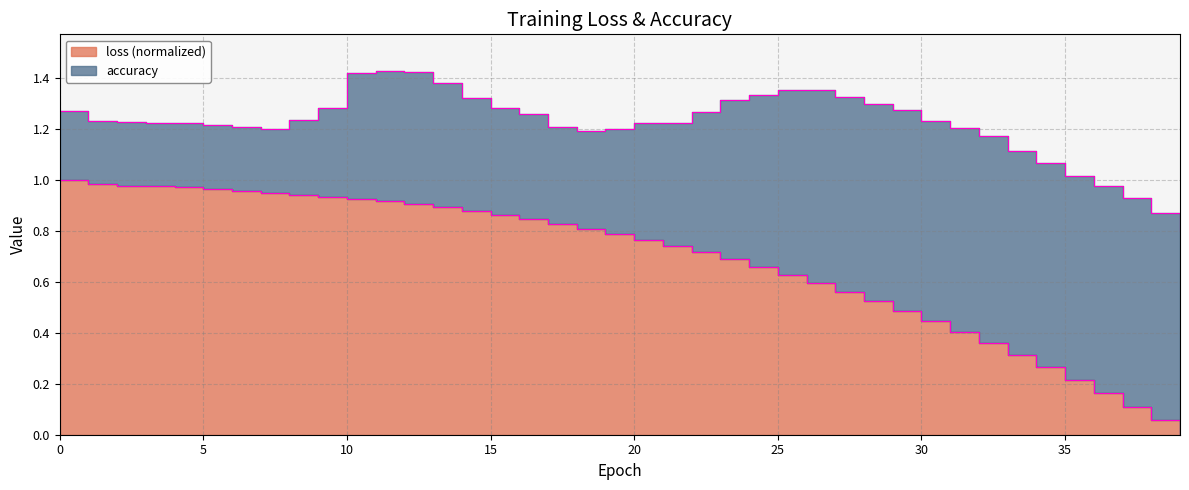

True or false: there are more than 1 points higher than both neighbors.

False